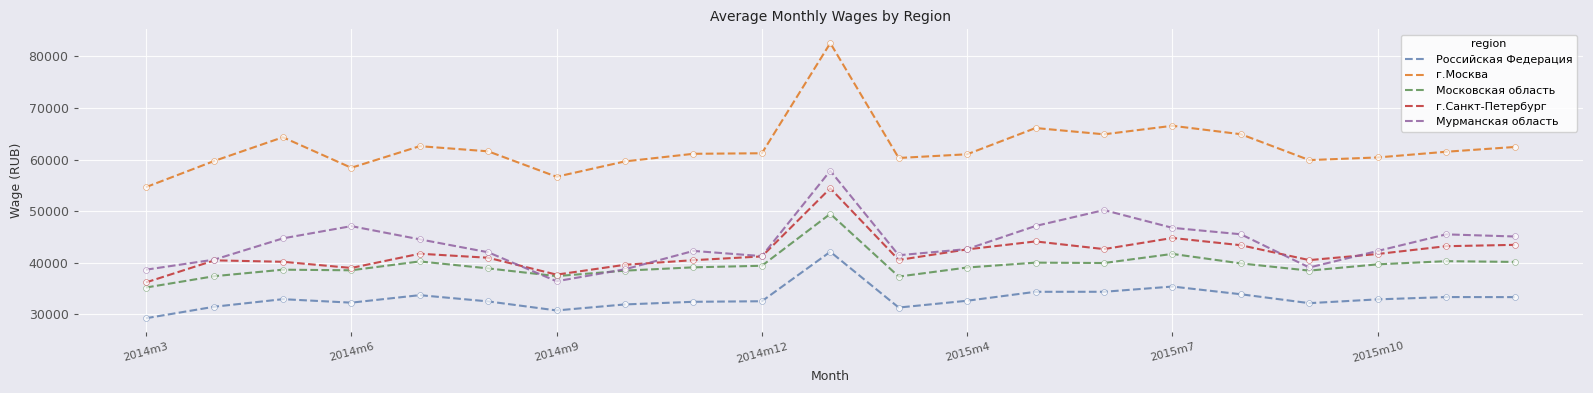

What is the greatest value displayed?

82593